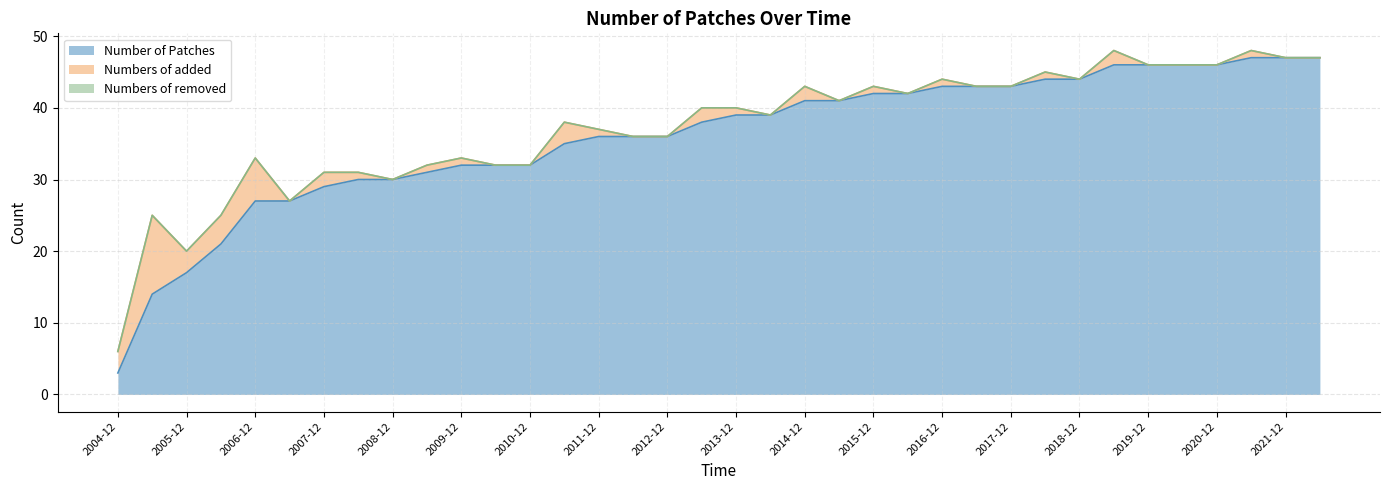

Reading right to left, transcribe all the data shown in this chart.

Number of Patches: 47	47	47	46	46	46	46	44	44	43	43	43	42	42	41	41	39	39	38	36	36	36	35	32	32	32	31	30	30	29	27	27	21	17	14	3
Numbers of added: 0	0	1	0	0	0	2	0	1	0	0	1	0	1	0	2	0	1	2	0	0	1	3	0	0	1	1	0	1	2	0	6	4	3	11	3
Numbers of removed: 0	0	0	0	0	0	0	0	0	0	0	0	0	0	0	0	0	0	0	0	0	0	0	0	0	0	0	0	0	0	0	0	0	0	0	0